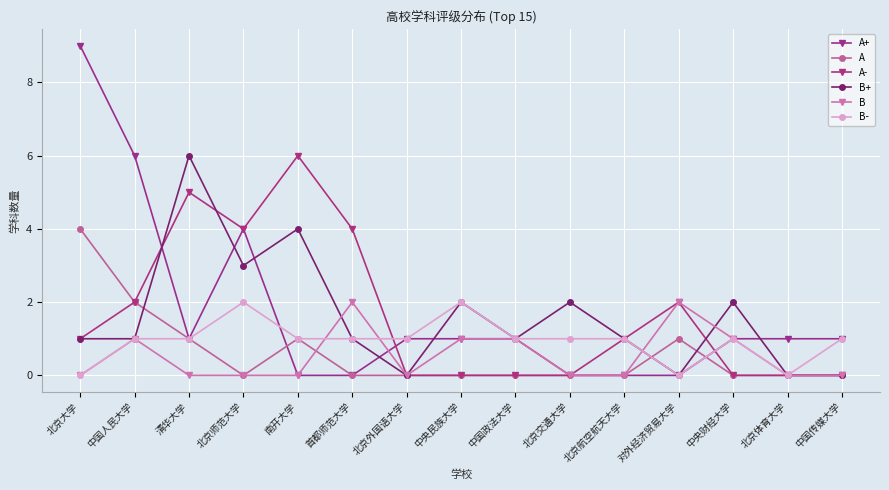

What is the total value across all series at 南开大学?

12